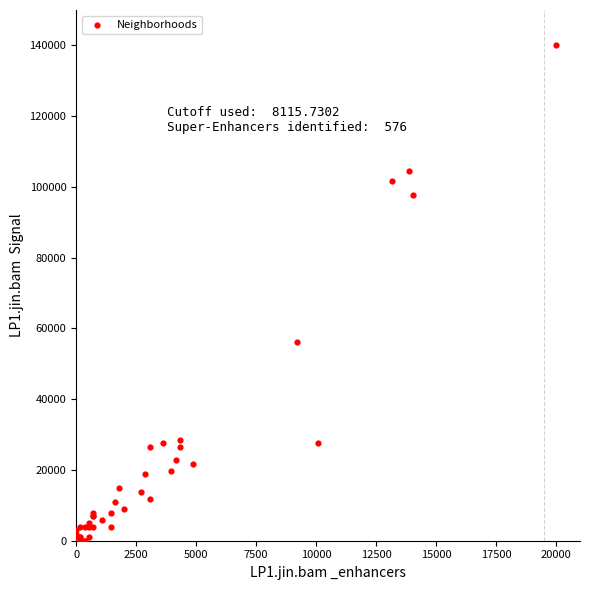

What Y value in the scatter plot is closest to 70000?

56197.2